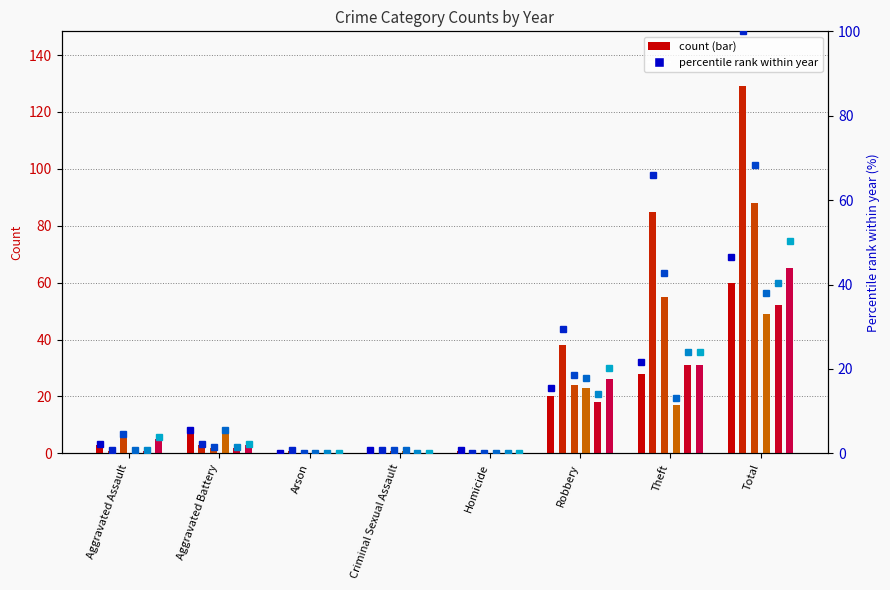

How many bars are there in total?

48